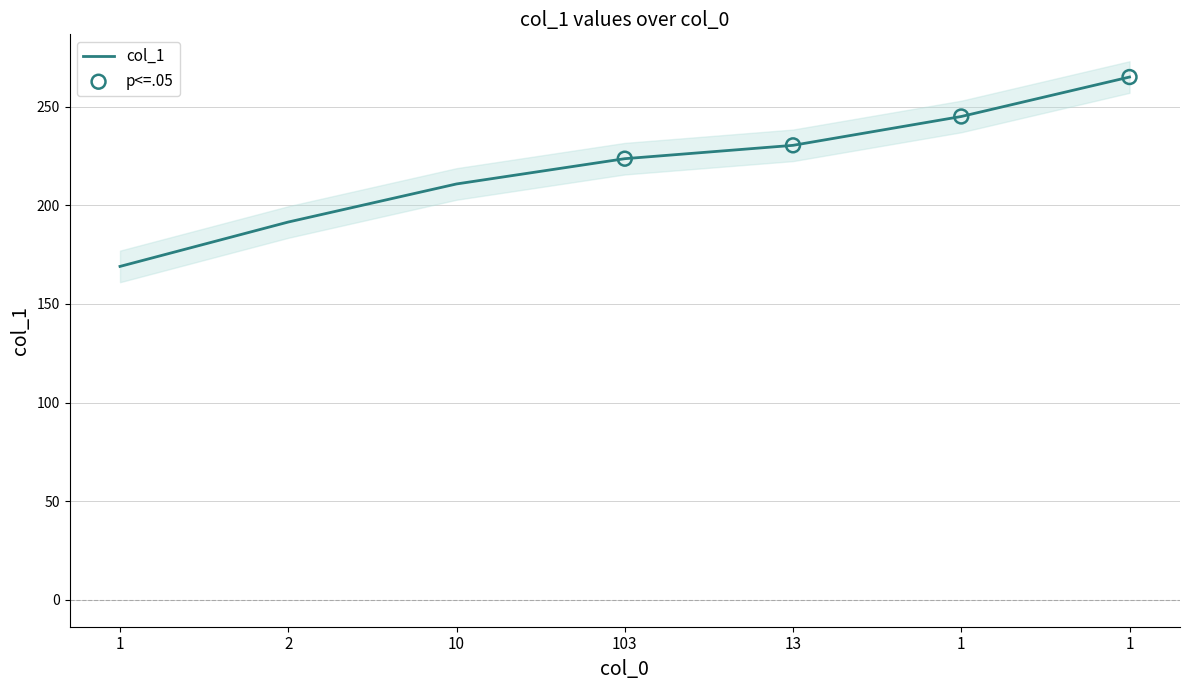

Which has a higher value, 1 or 1?

1